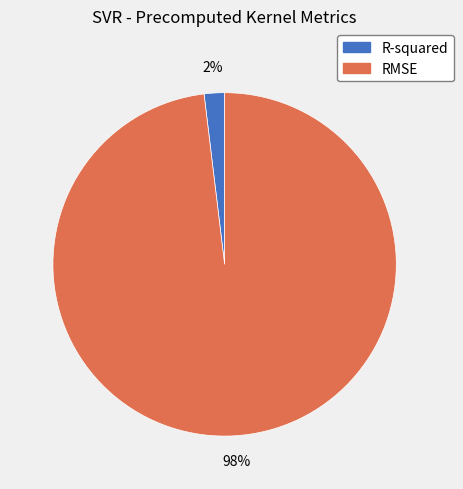

Rank the categories by value from highest to lowest.

RMSE, R-squared